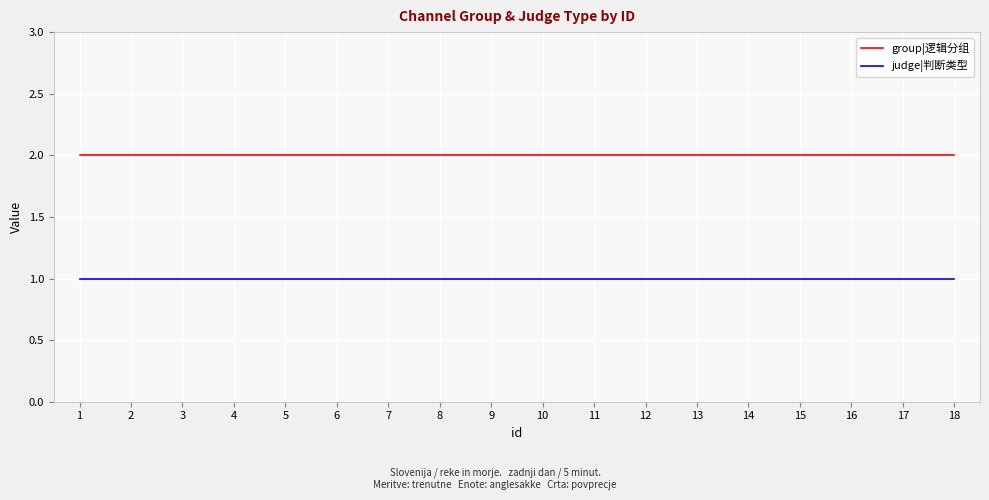

List the series in order of their peak value, lowest first.

judge|判断类型, group|逻辑分组